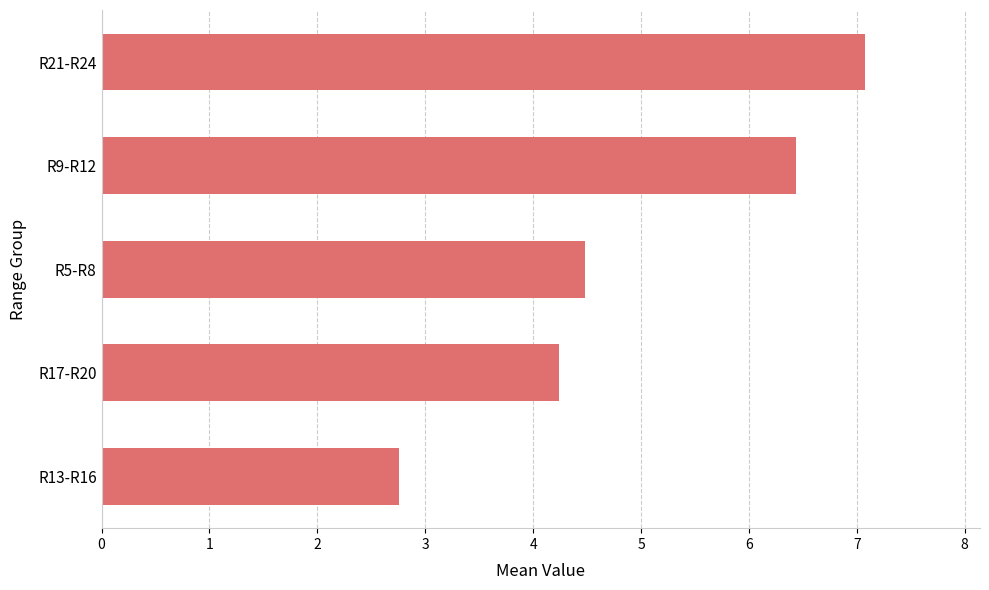

Reading top to bottom, transcribe all the data shown in this chart.

7.1	6.4	4.5	4.2	2.8